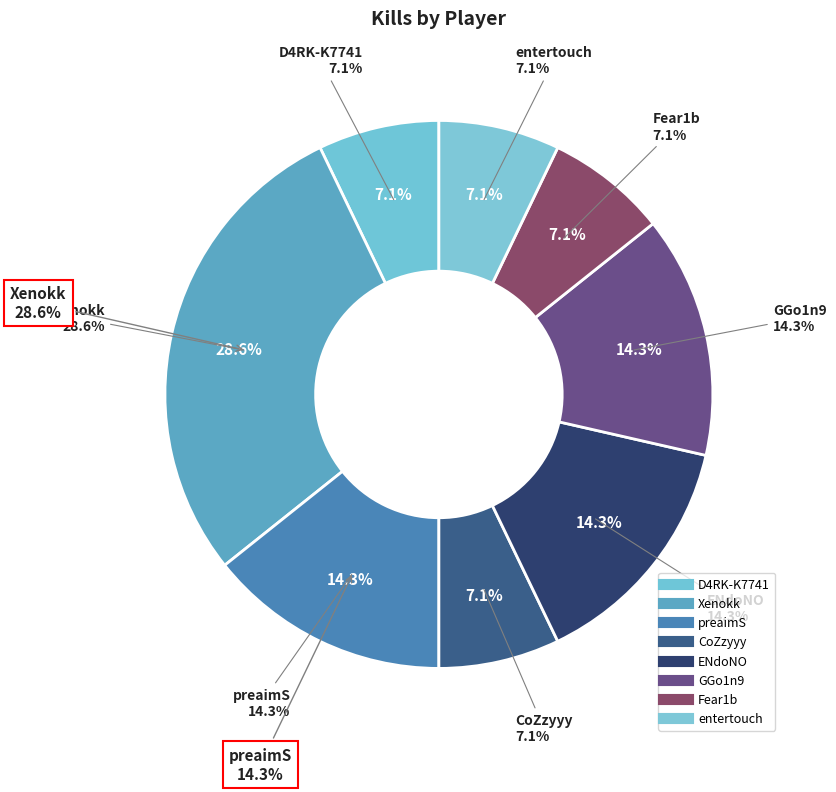

What is the total percentage of ENdoNO and Xenokk?

42.9%